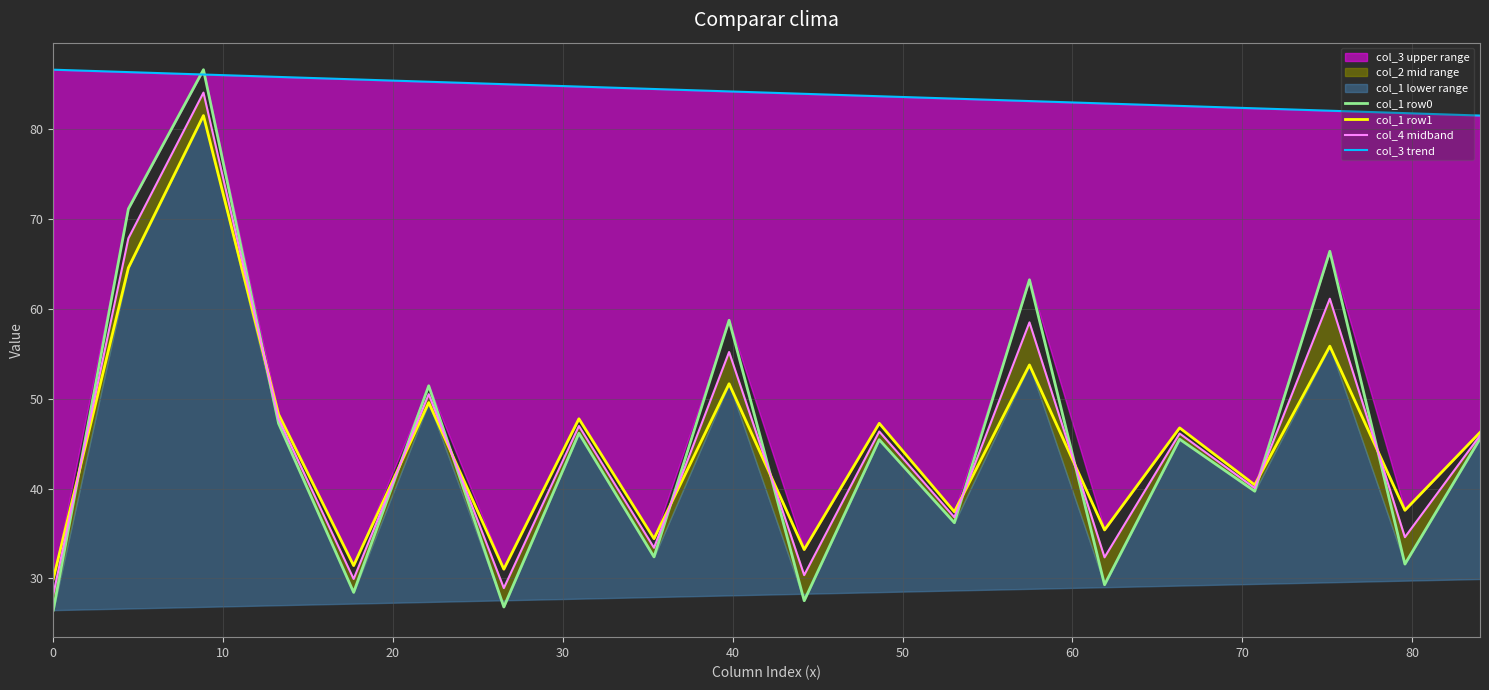

Which series has the largest total across all categories?

col_3 trend